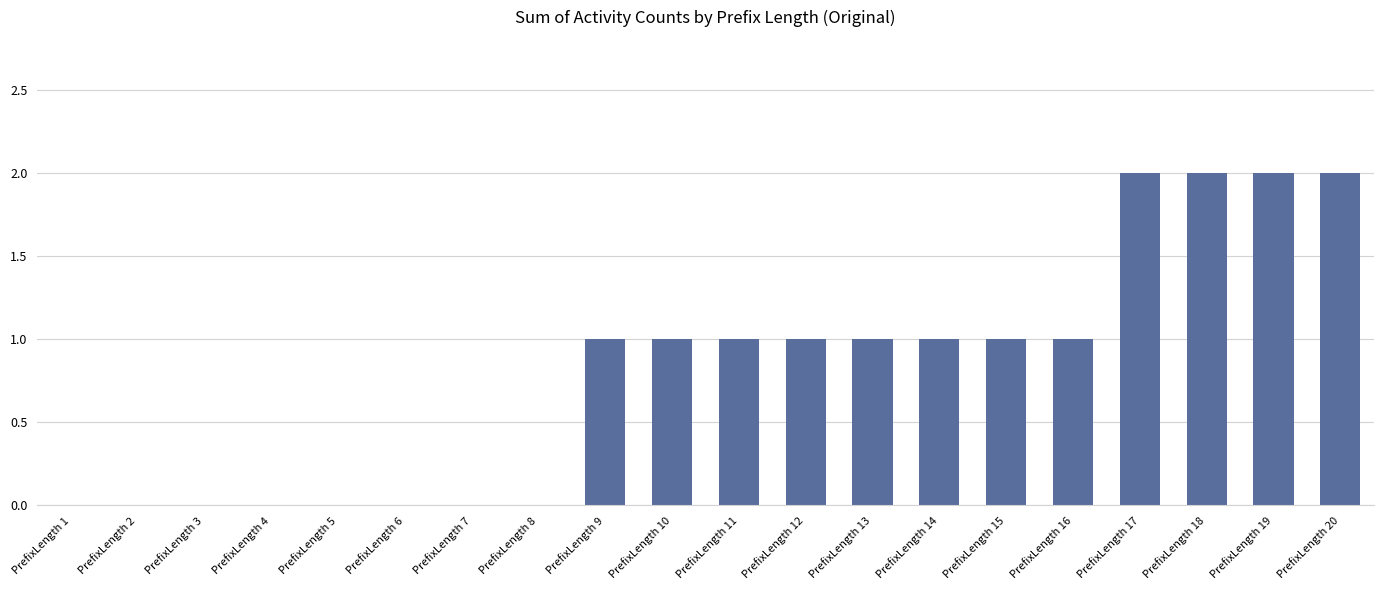

What is the sum of all values?

16